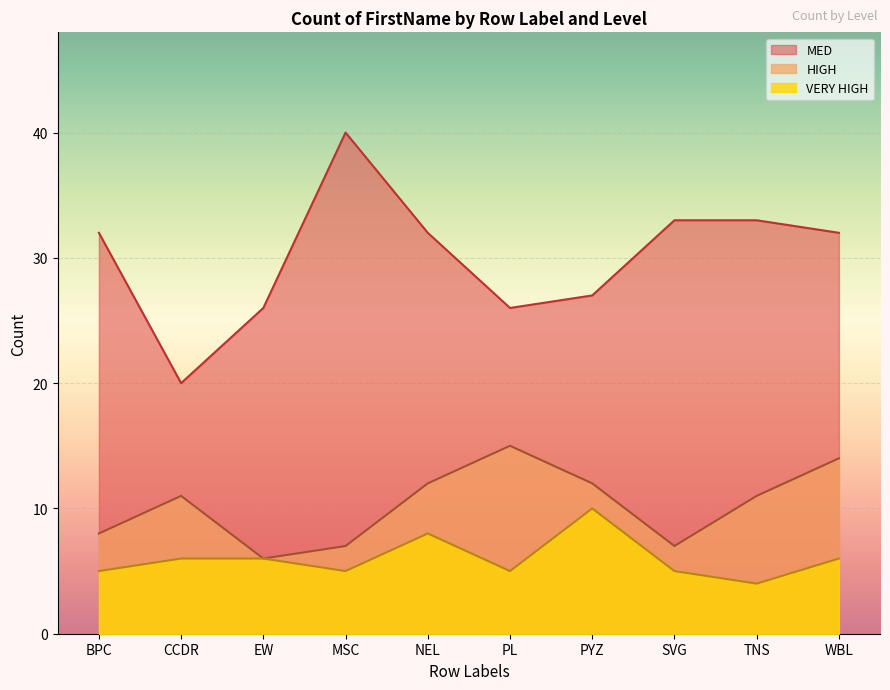

At which label is MED closest to 30?

BPC